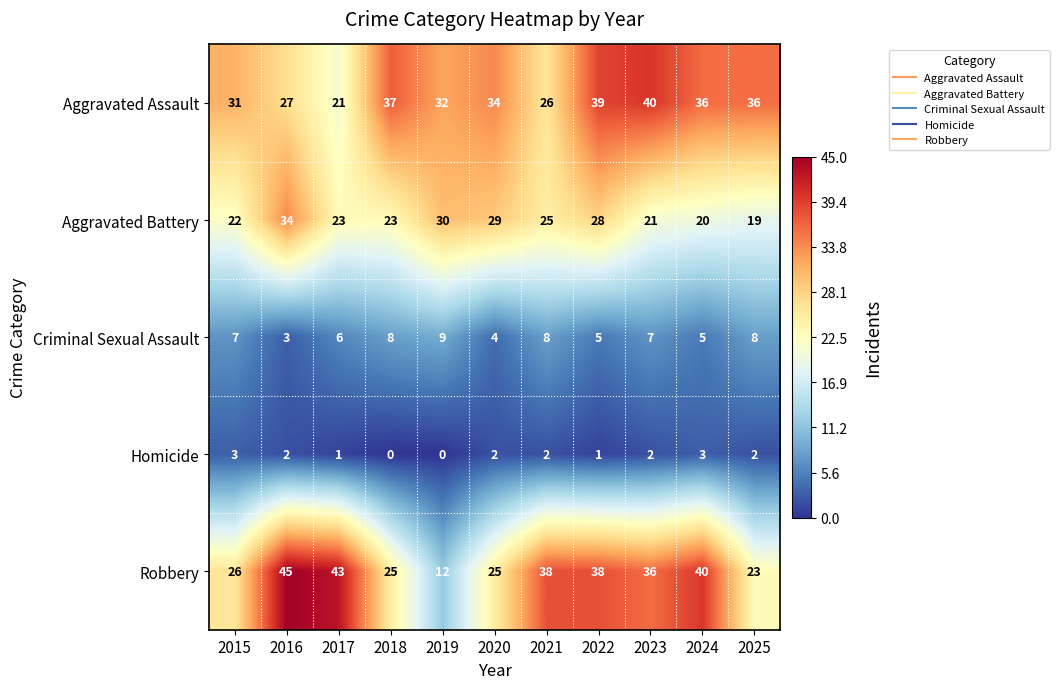

What is the difference between the maximum and minimum values in the Criminal Sexual Assault series?

6